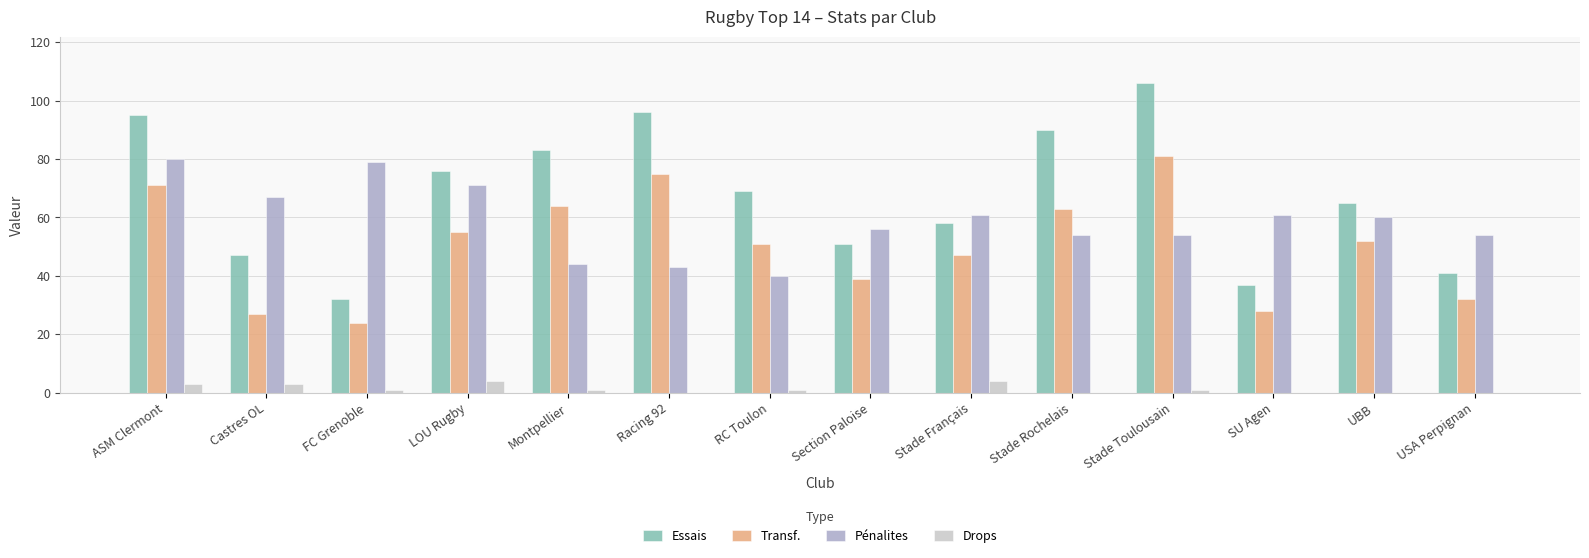

Are the bars horizontal?

No